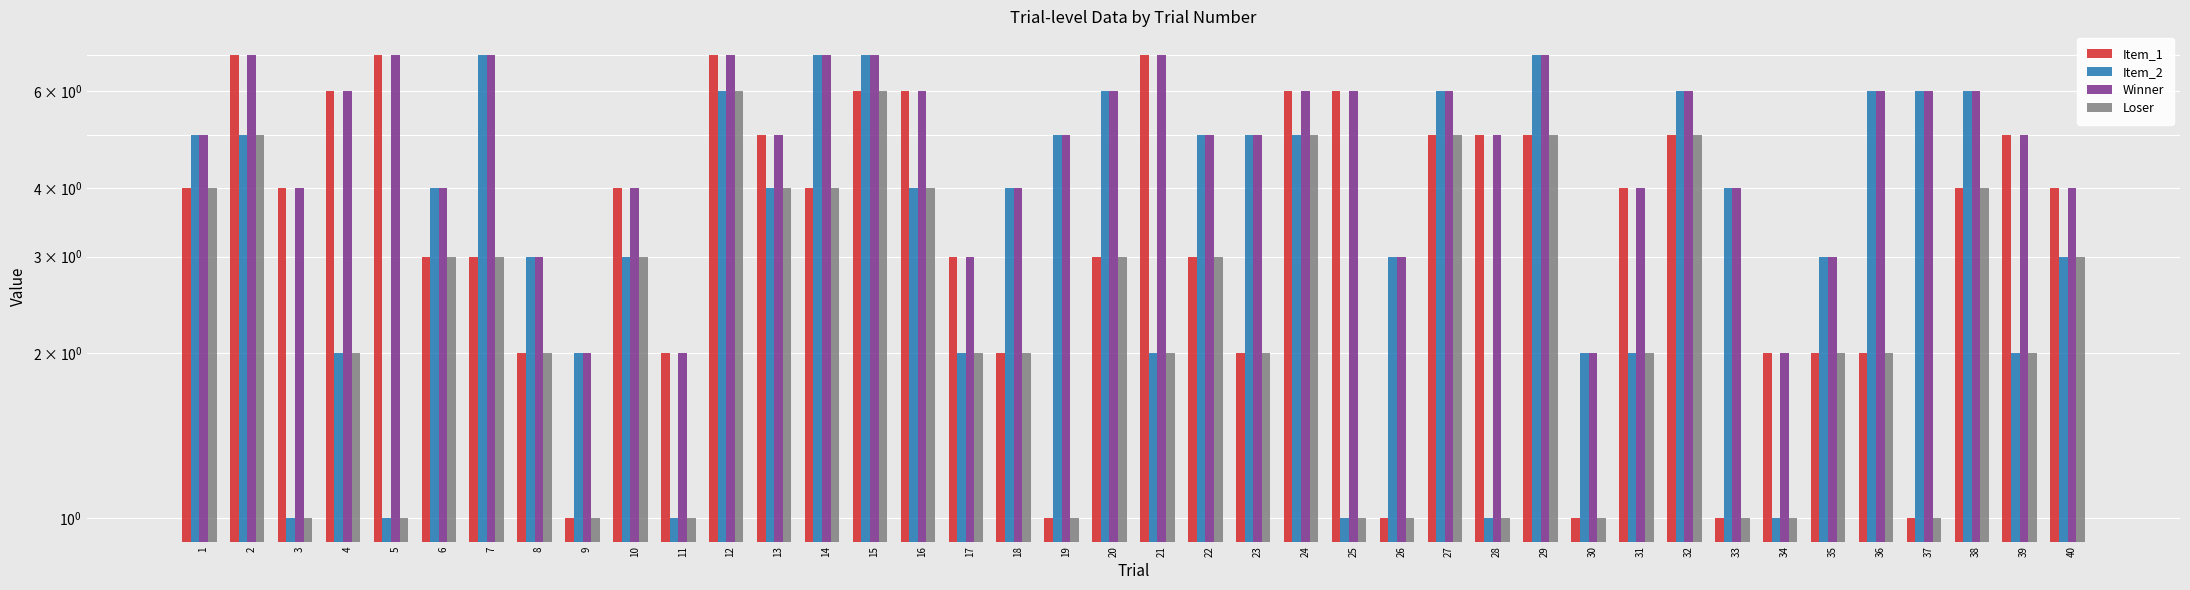

At which category is the sum across all series the highest?

12